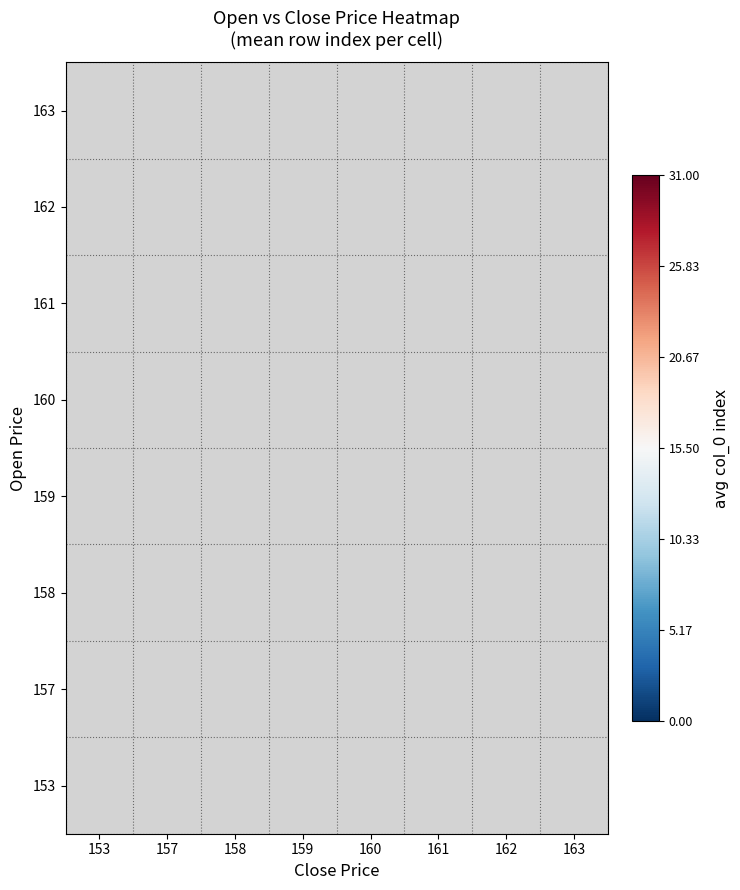

Which category has the lowest value across all series?

162